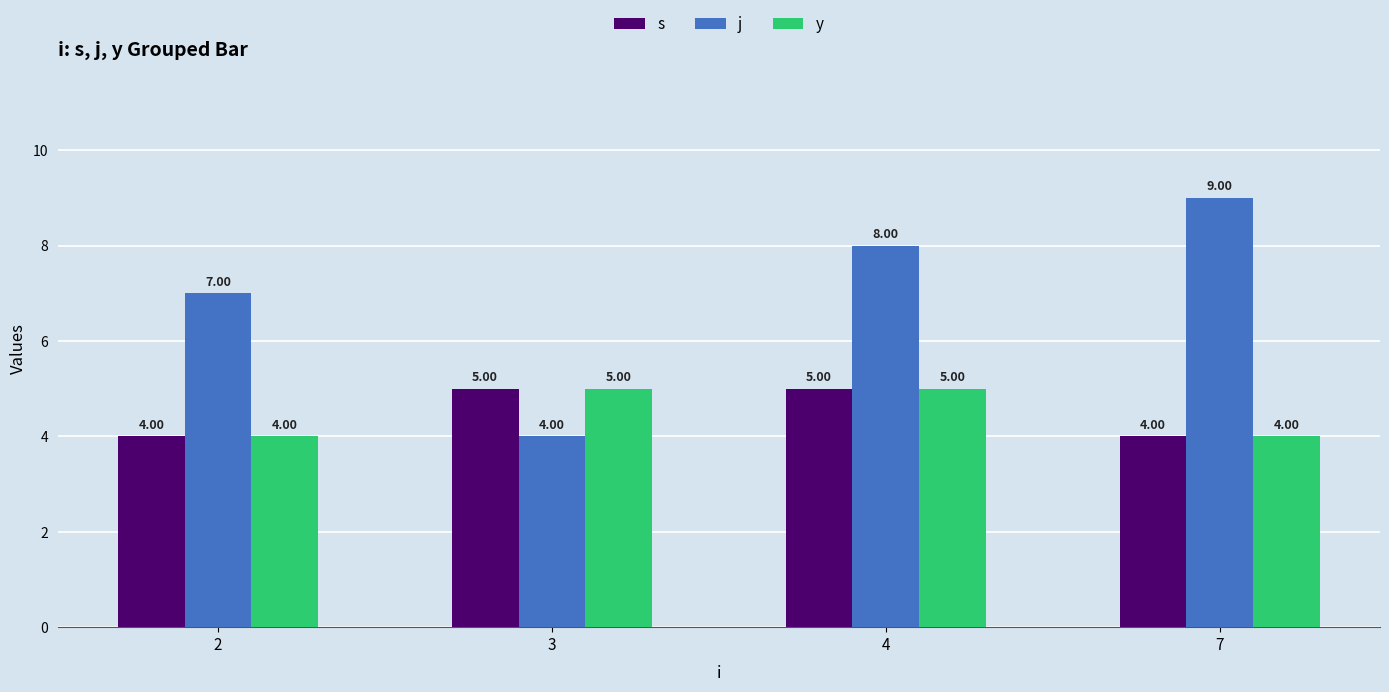

What is the sum of the j values at 2 and 7?

16